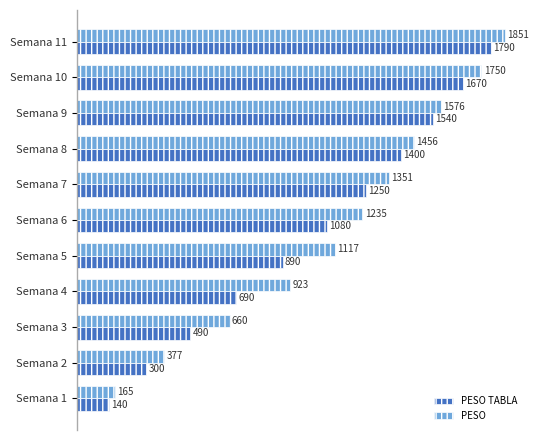

At which category is the sum across all series the highest?

Semana 11